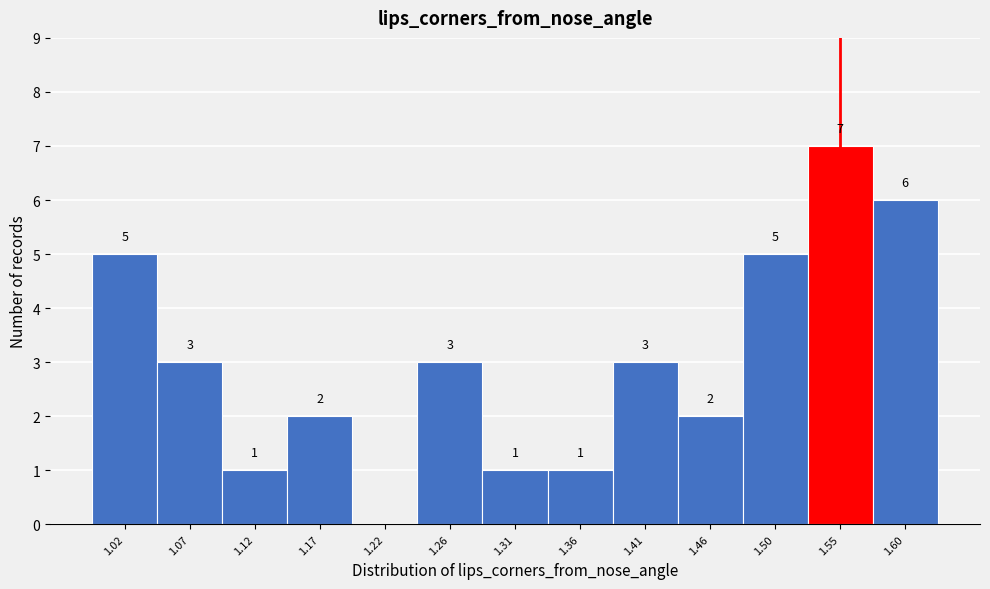

Over which range of the x-axis is the bar tallest?

1.530 to 1.575